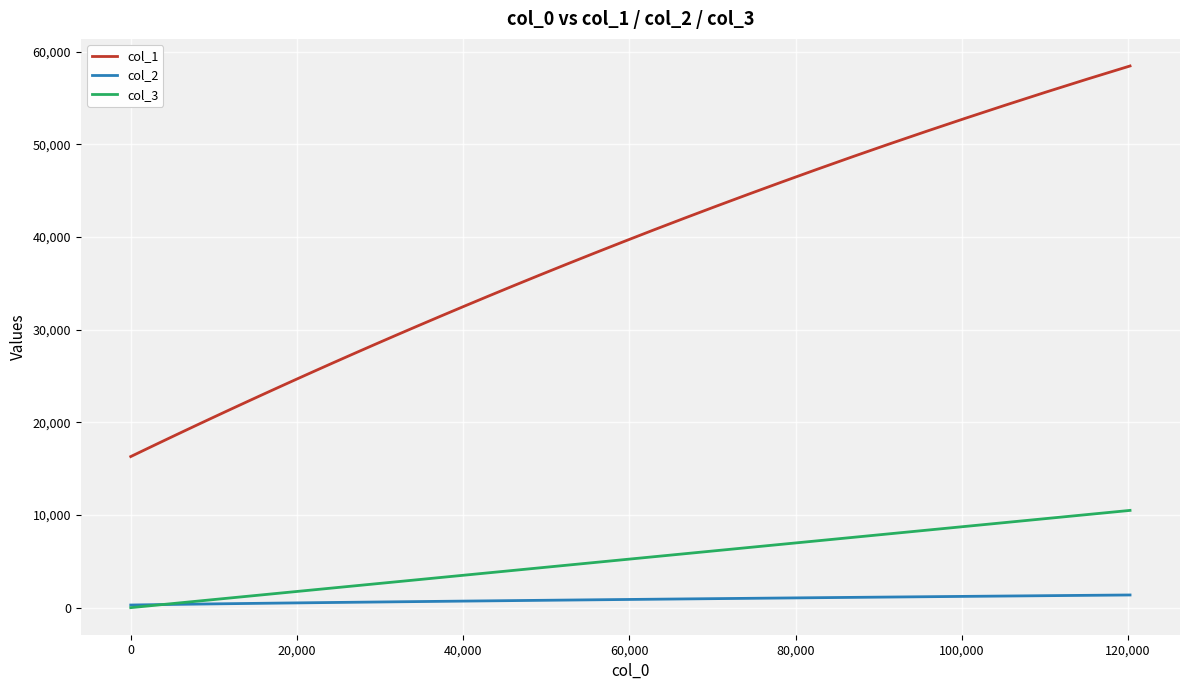

Which series has the widest spread of values?

col_1